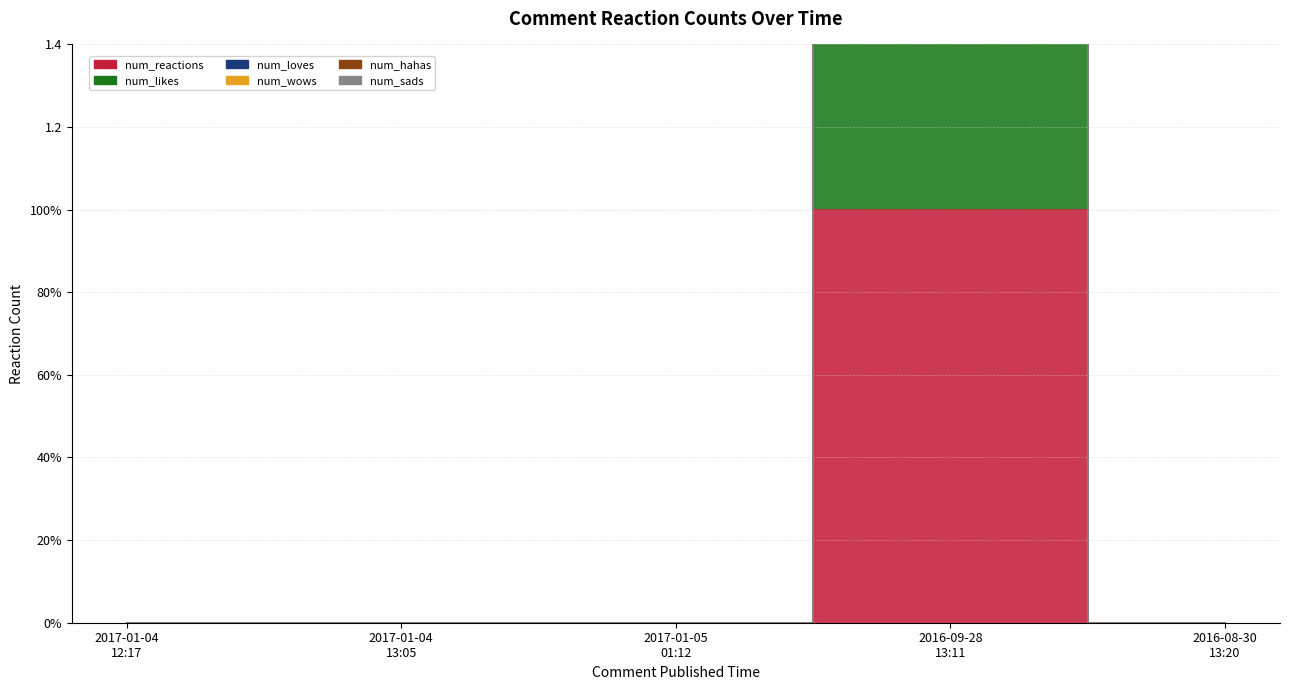

Rank the categories by num_likes value from highest to lowest.

2016-09-28
13:11, 2017-01-04
12:17, 2017-01-04
13:05, 2017-01-05
01:12, 2016-08-30
13:20